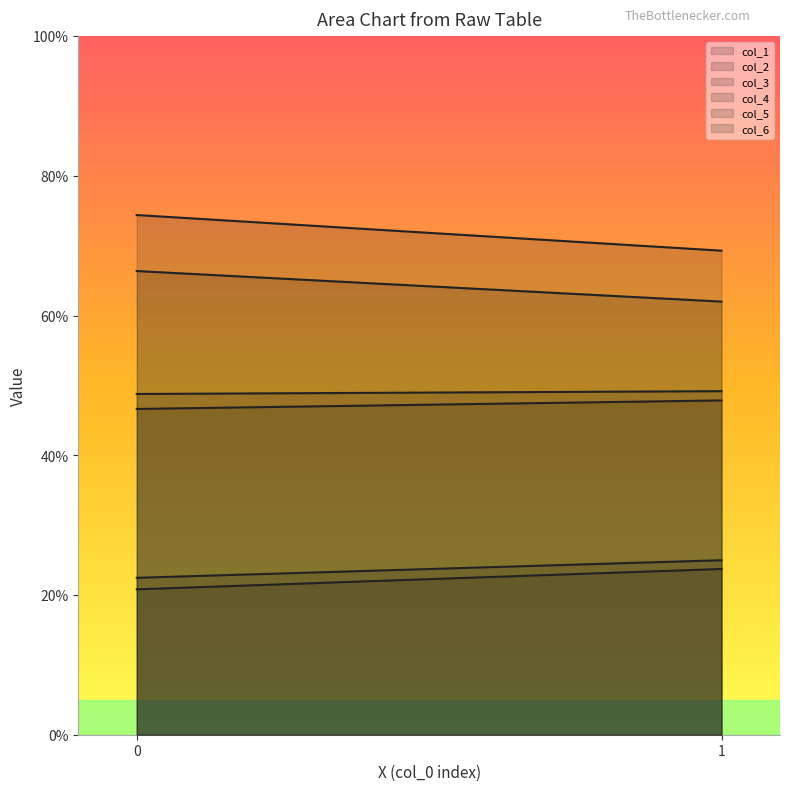

What is the value of the col_3 point at the 2nd from the left?

69.3